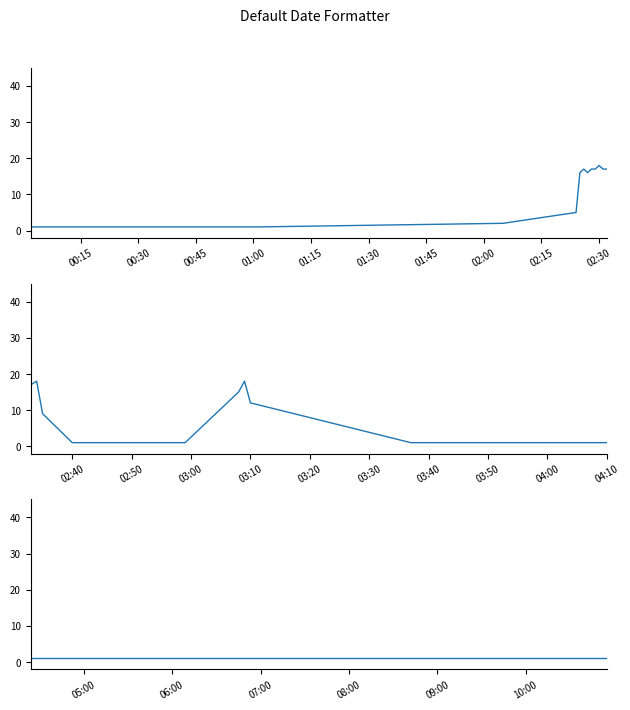

What is the label of the 11th point from the right?

2019-06-20 05:18:00